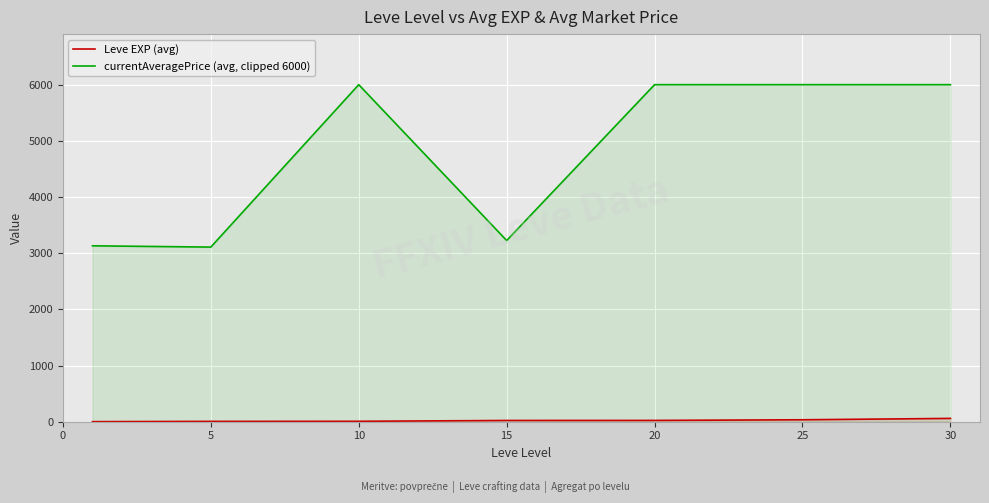

The value of currentAveragePrice (avg, clipped 6000) at 30 is 3207.6. True or false?

False